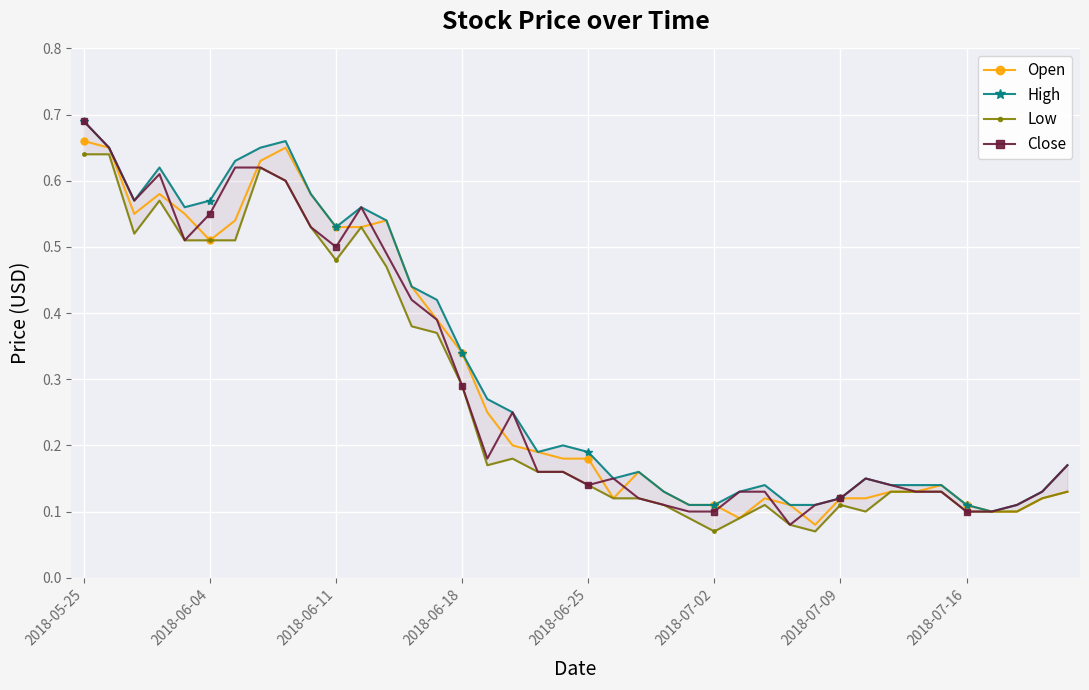

True or false: Open and Low intersect in this chart.

False